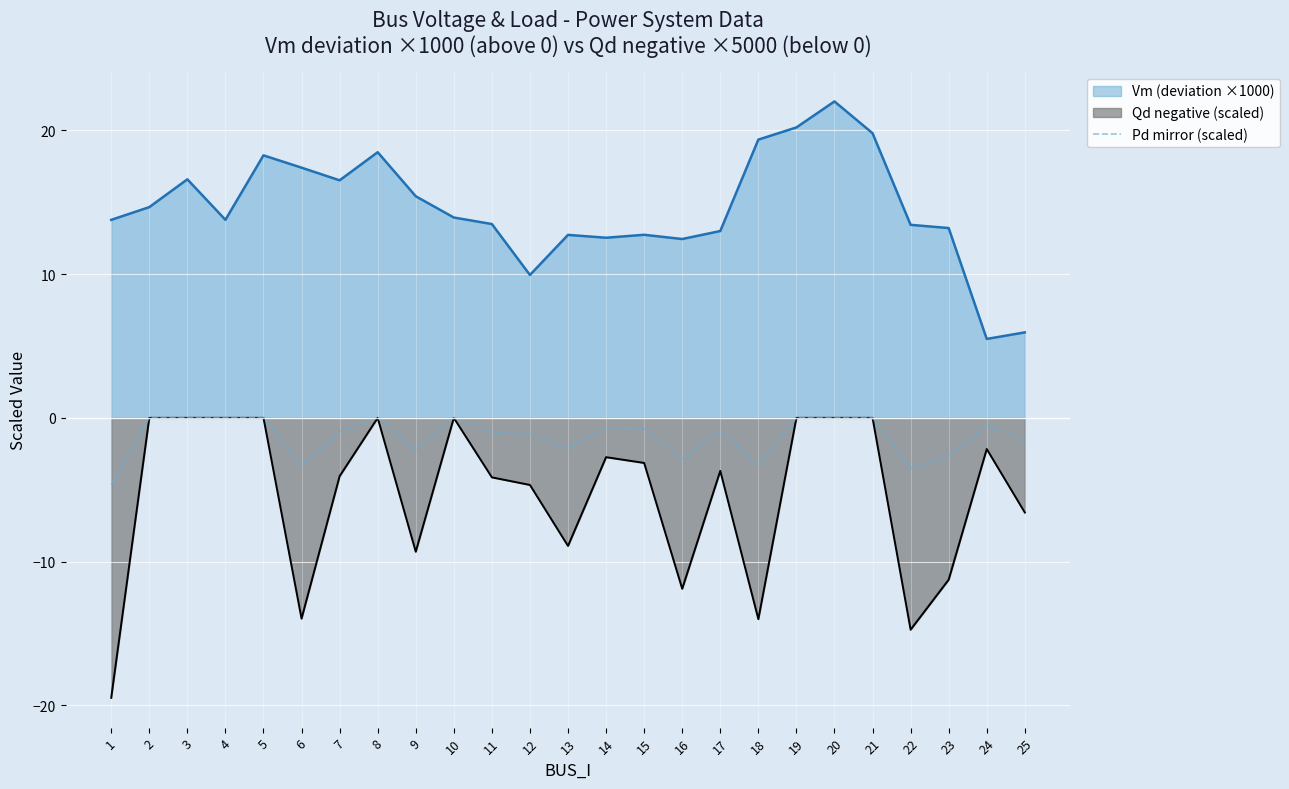

What is the difference between the highest and lowest values at 18?

33.3